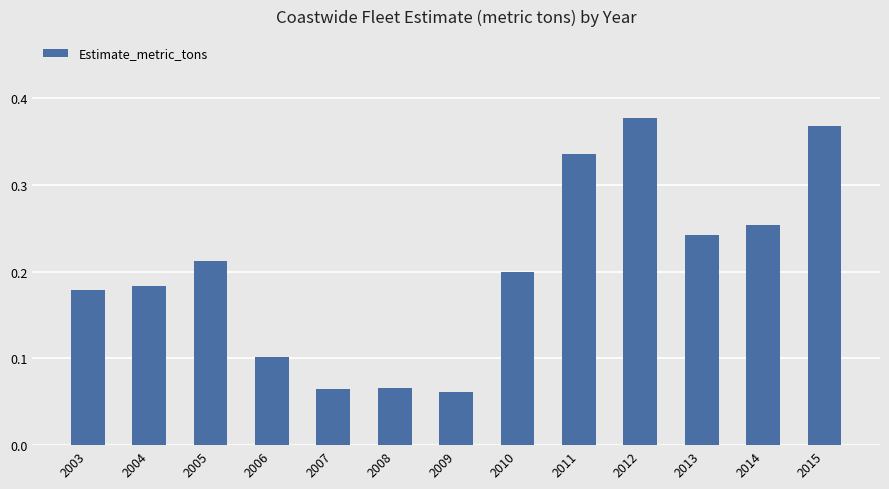

Is it true that the value at 2003 is 0.3?

False